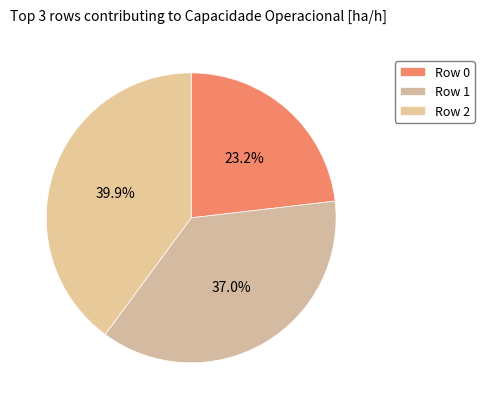

Is it true that Row 1 is 37% of the pie?

True